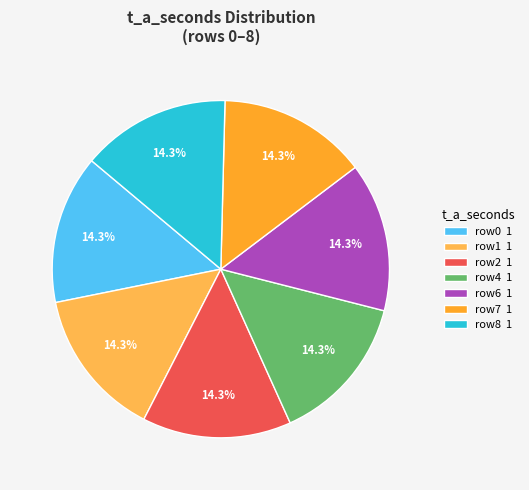

What percentage is NOT represented by row4 1?

85.7%